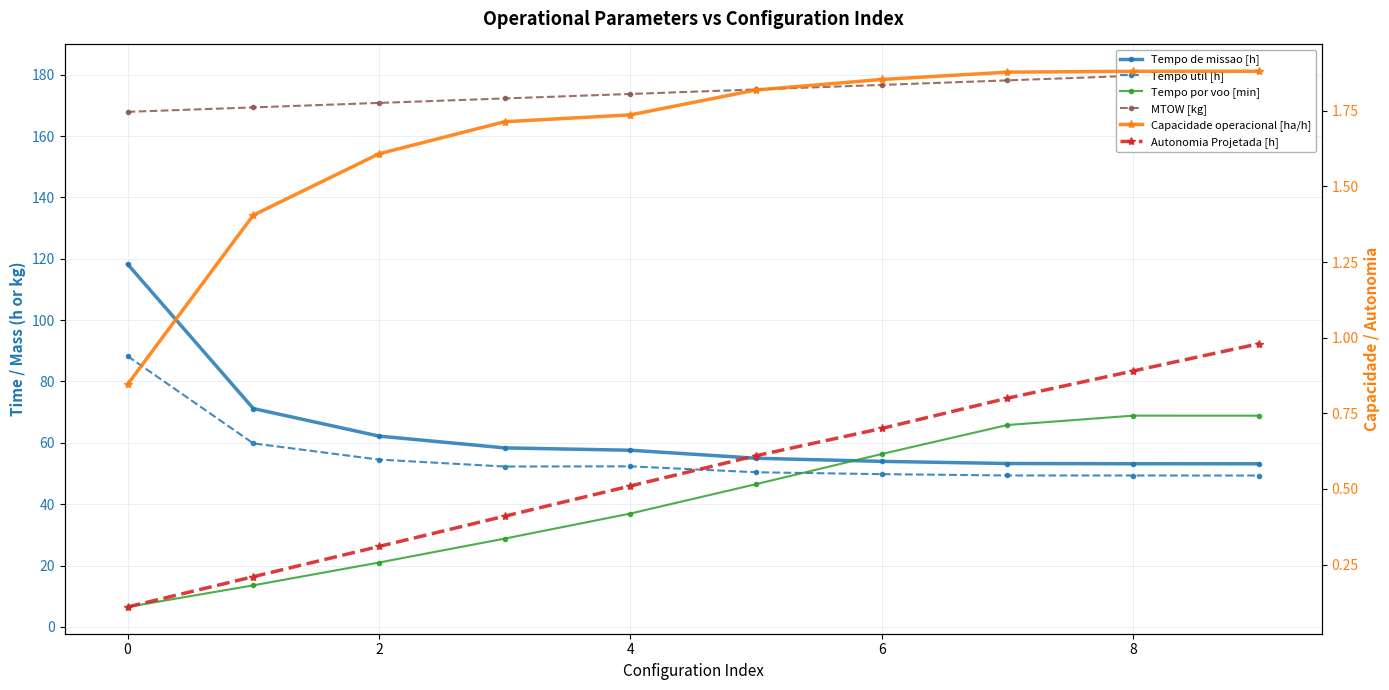

What are all the series names shown in the legend?

Tempo de missao [h], Tempo util [h], Tempo por voo [min], MTOW [kg], Capacidade operacional [ha/h], Autonomia Projetada [h]